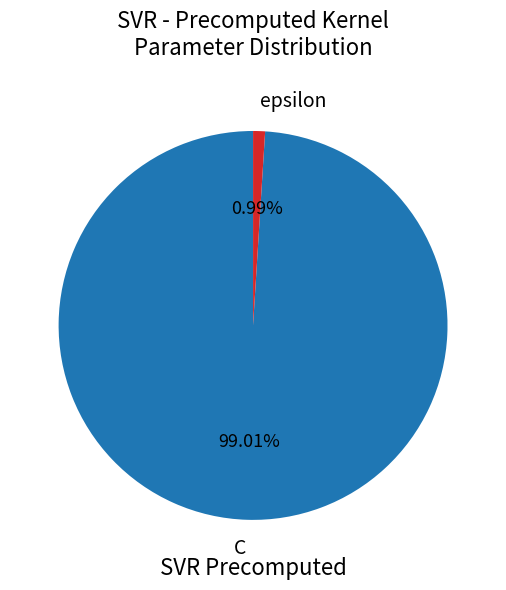

Which category has the smallest portion of the pie?

epsilon